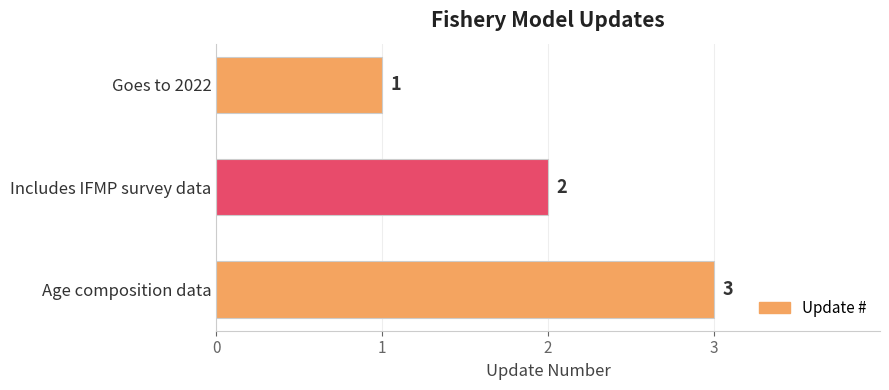

What is the sum of the values at Goes to 2022 and Age composition data?

4